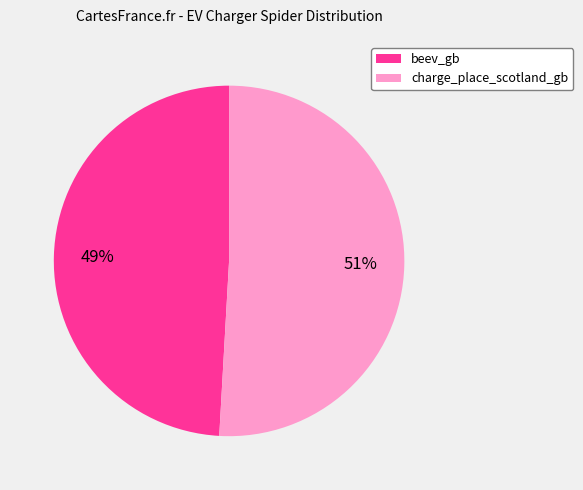

Which slice is the largest?

charge_place_scotland_gb